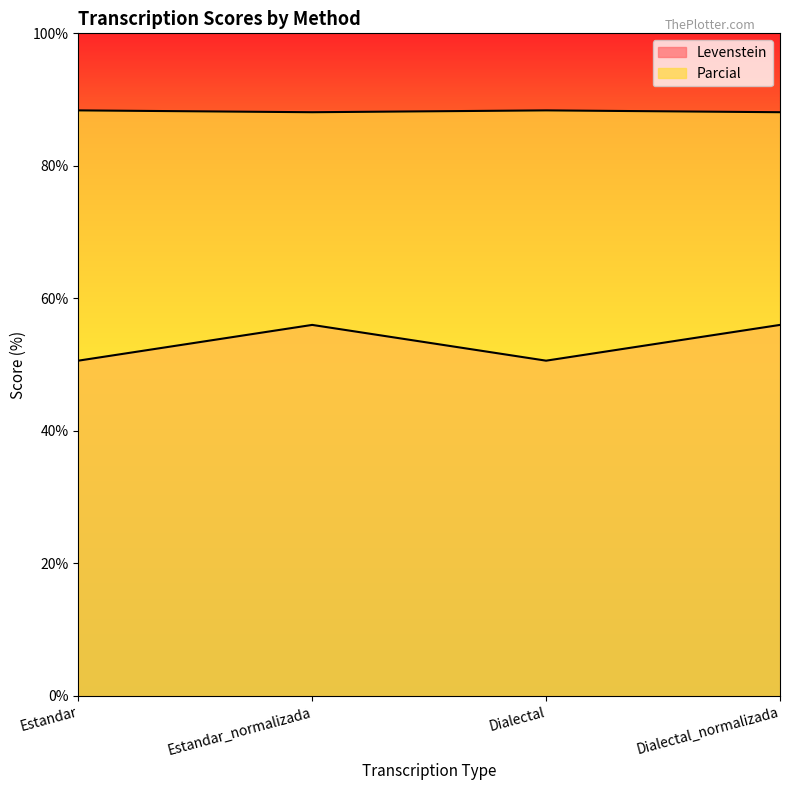

Which label corresponds to the largest value in the chart?

Estandar